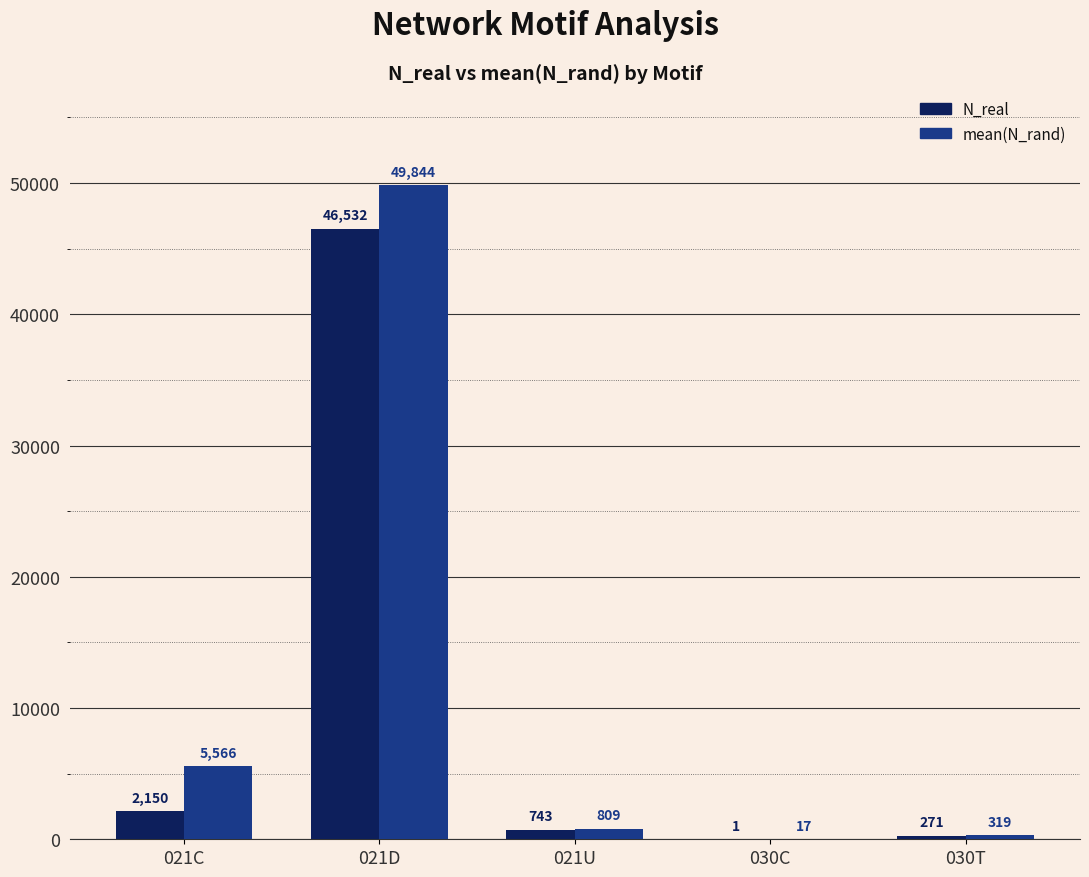

Are the bars horizontal?

No